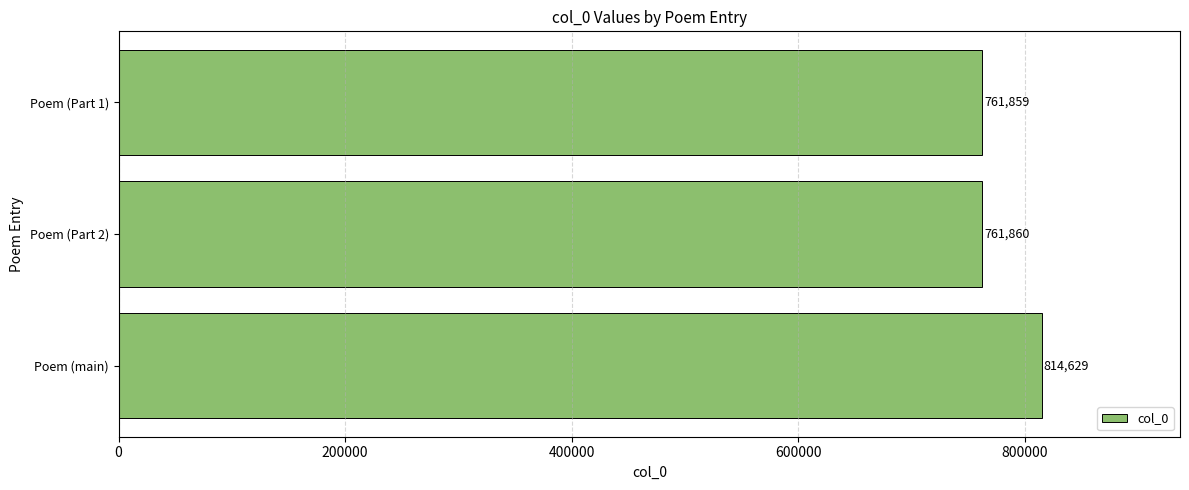

Between Poem (Part 2) and Poem (main), which is larger?

Poem (main)